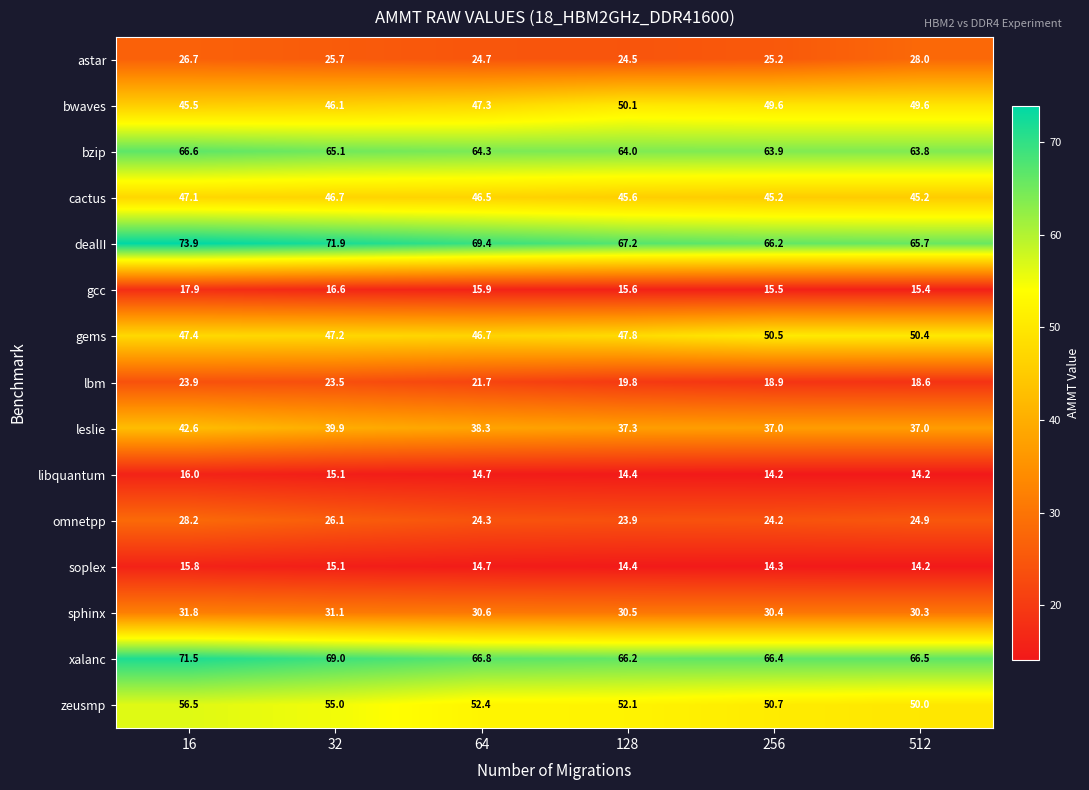

List the labels in order of dealII value, smallest first.

512, 256, 128, 64, 32, 16